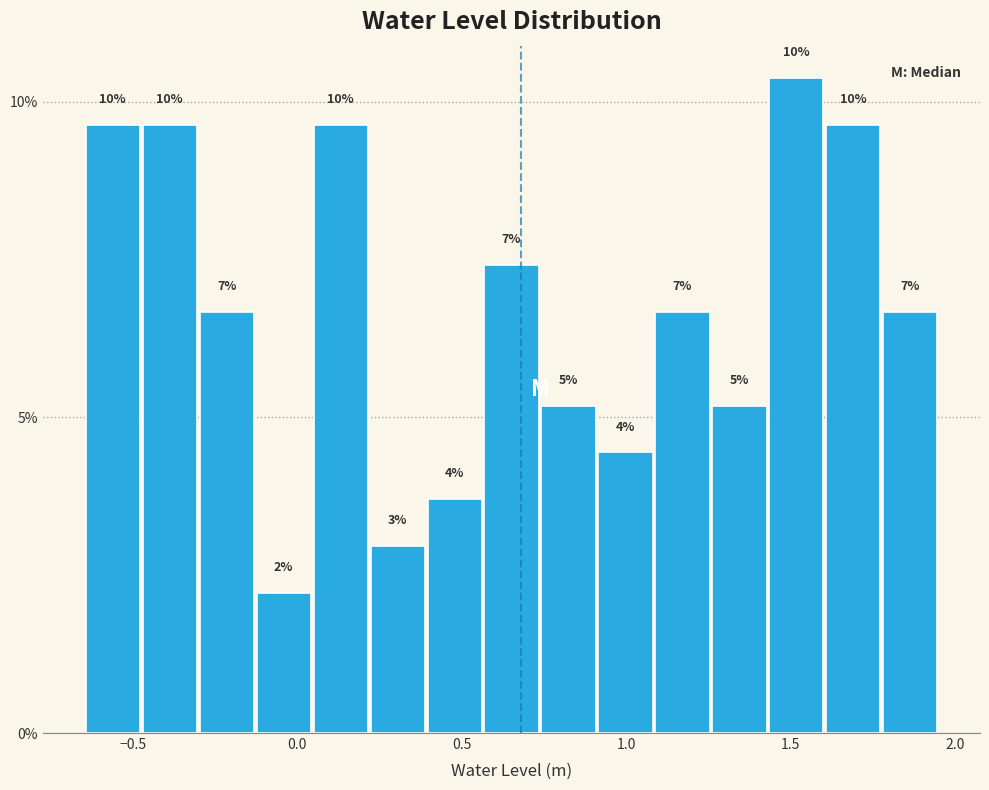

Read against the x-axis, roughly where is the centre of the tallest bar?

1.50